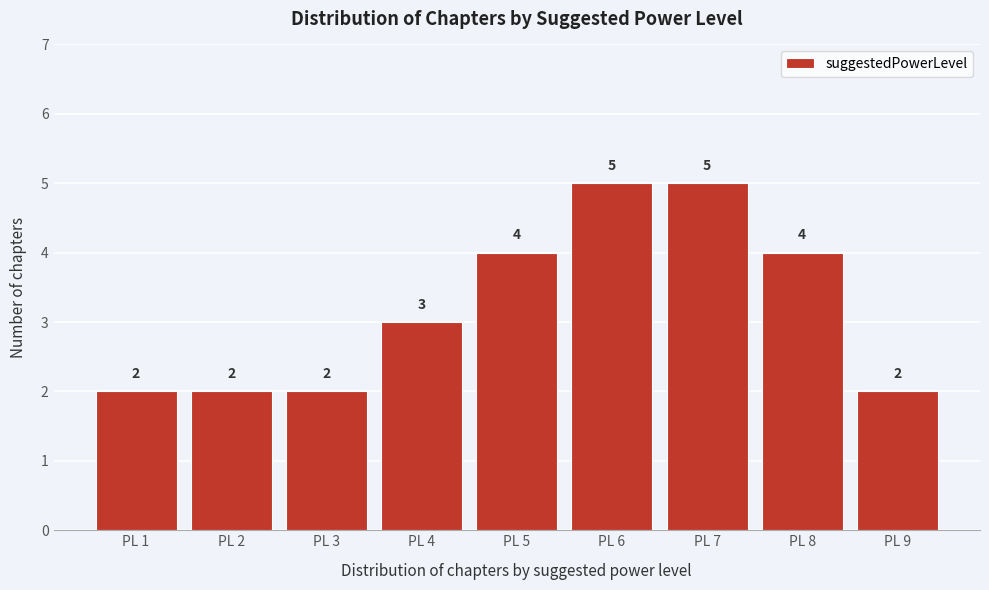

Reading left to right, what are all the values shown in this chart?

PL 1=2	PL 2=2	PL 3=2	PL 4=3	PL 5=4	PL 6=5	PL 7=5	PL 8=4	PL 9=2